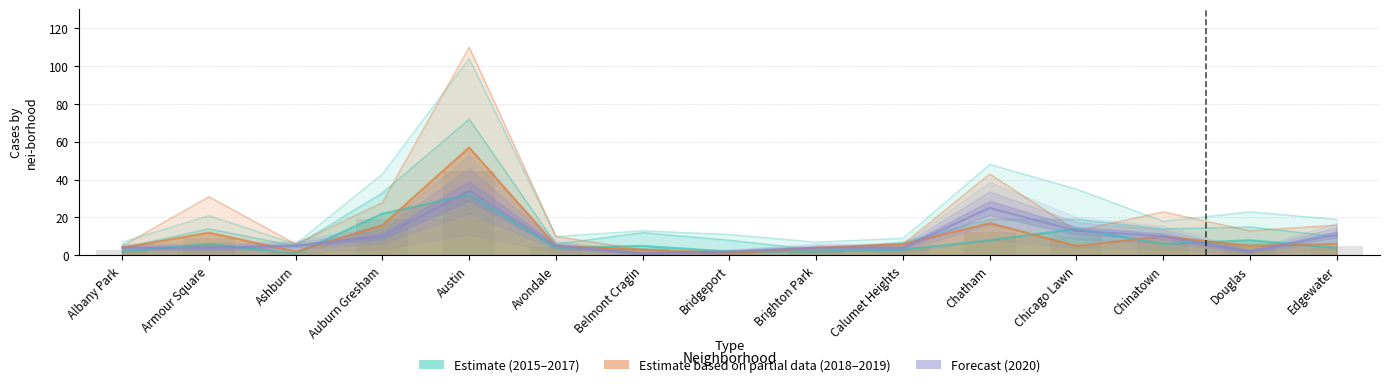

The 2015 series shows 13 at Chatham. True or false?

False